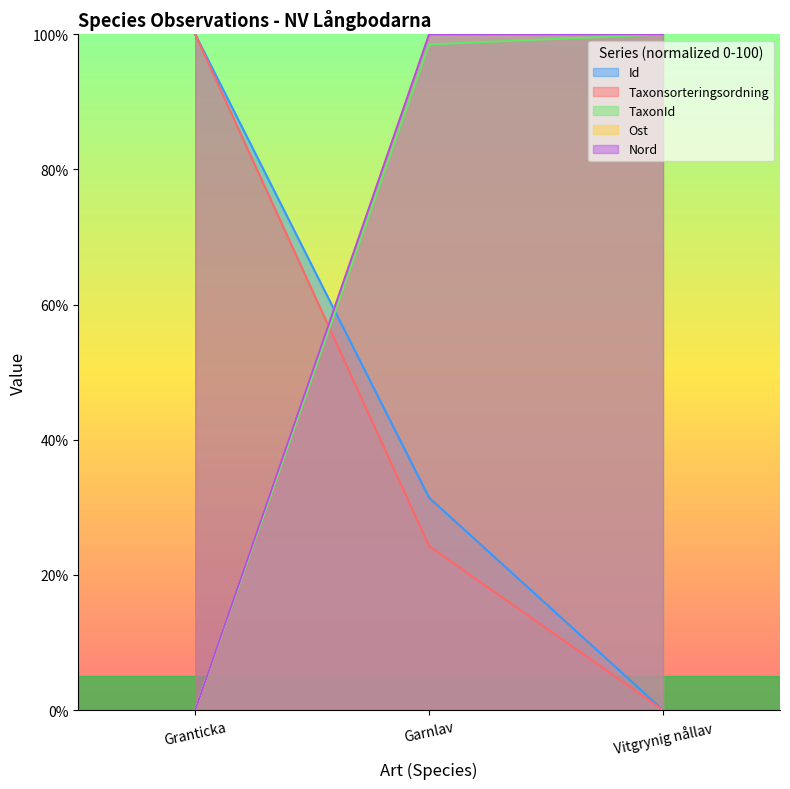

Reading left to right, extract all data points from this chart.

Id: 100.0	31.4	0.0
Taxonsorteringsordning: 100.0	24.3	0.0
TaxonId: 0.0	98.5	100.0
Ost: 0.0	100.0	100.0
Nord: 0.0	100.0	100.0